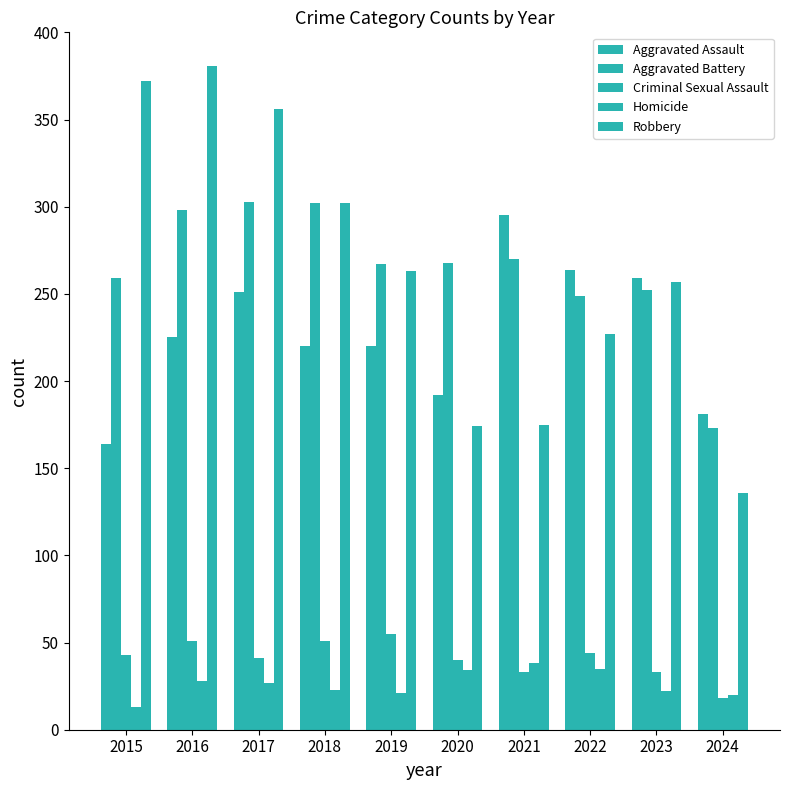

How many data points in Homicide are less than 27?

5